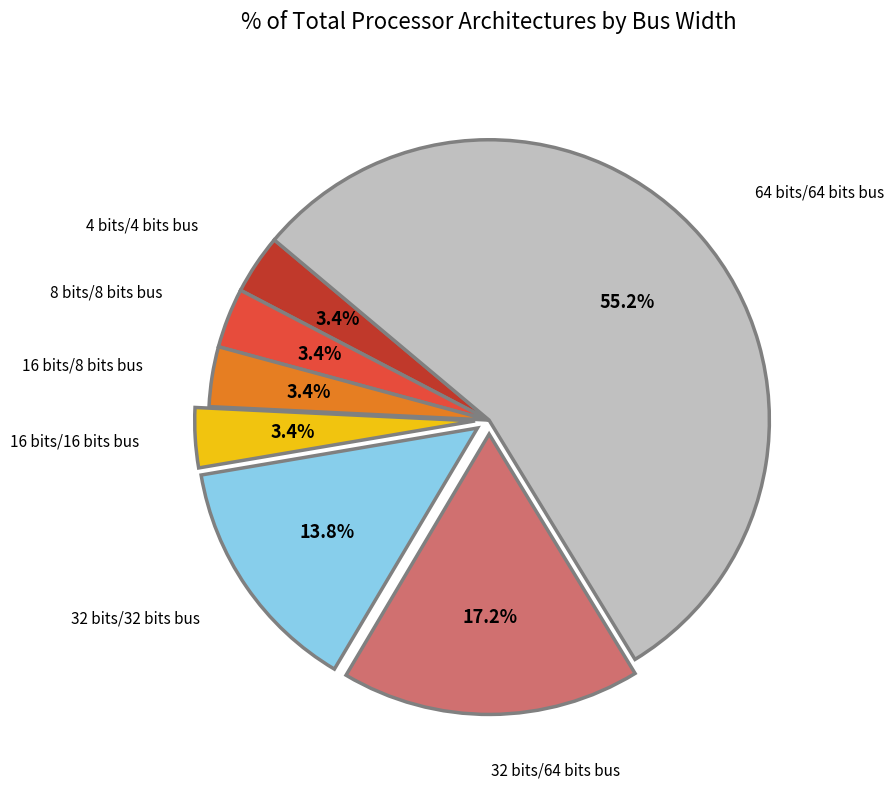

Is there a majority slice in this chart?

Yes